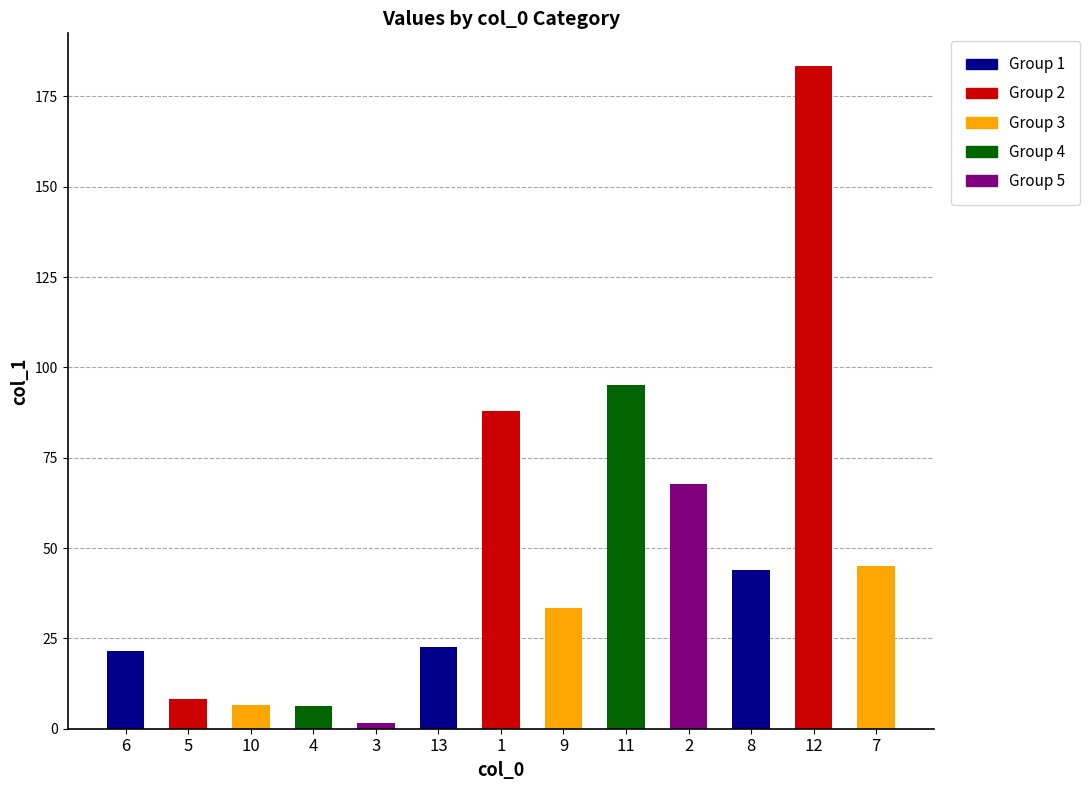

At which category does the chart reach its peak across all series?

12